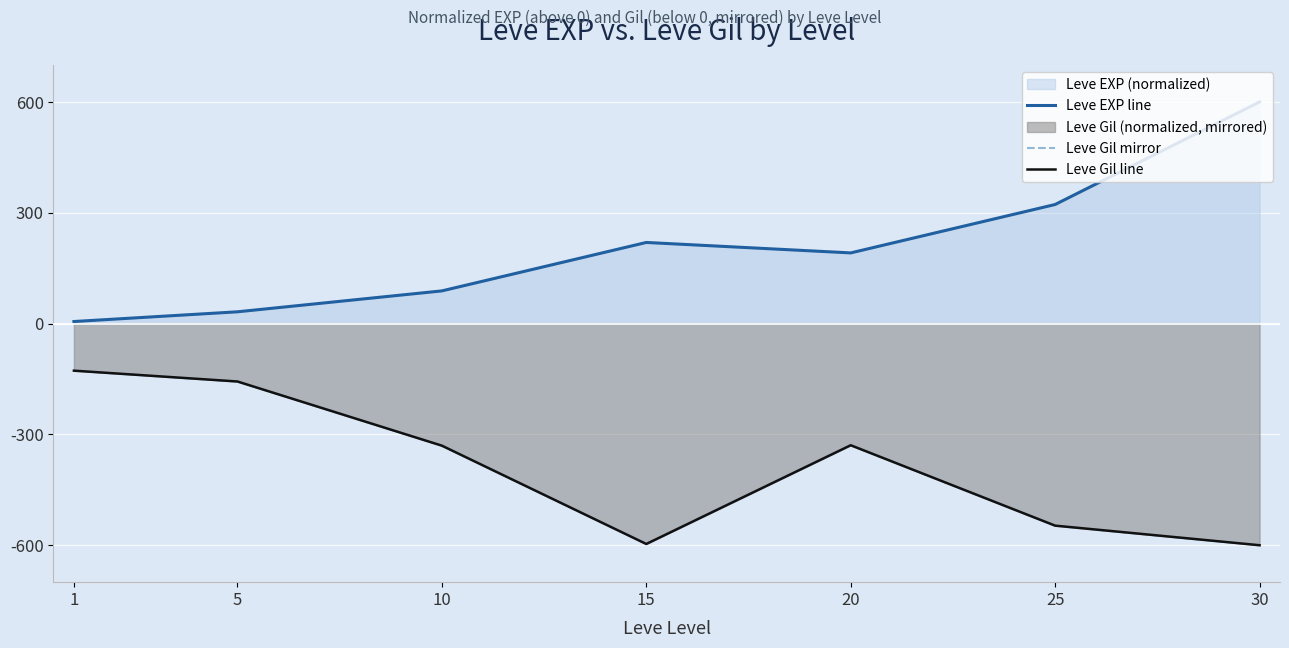

List the series in order of their peak value, lowest first.

Leve Gil mirror, Leve Gil line, Leve EXP line